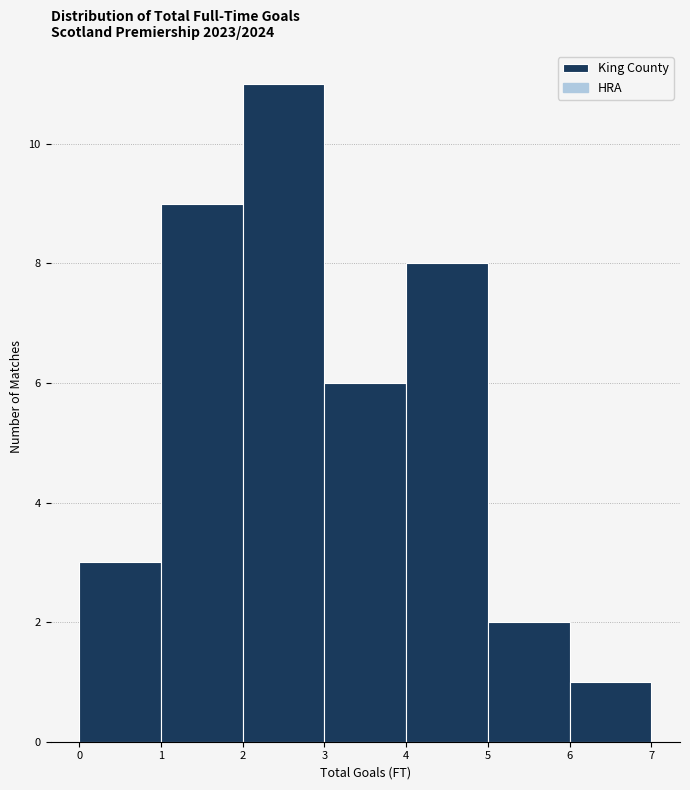

Which range on the x-axis has the tallest bar?

2 to 3